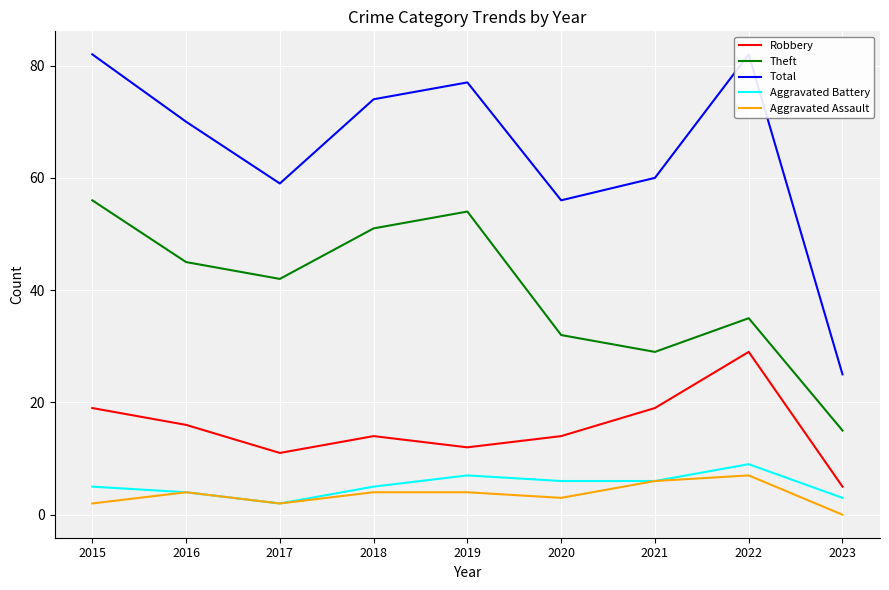

In Aggravated Battery, how many points are lower than both neighbors (excluding endpoints)?

1